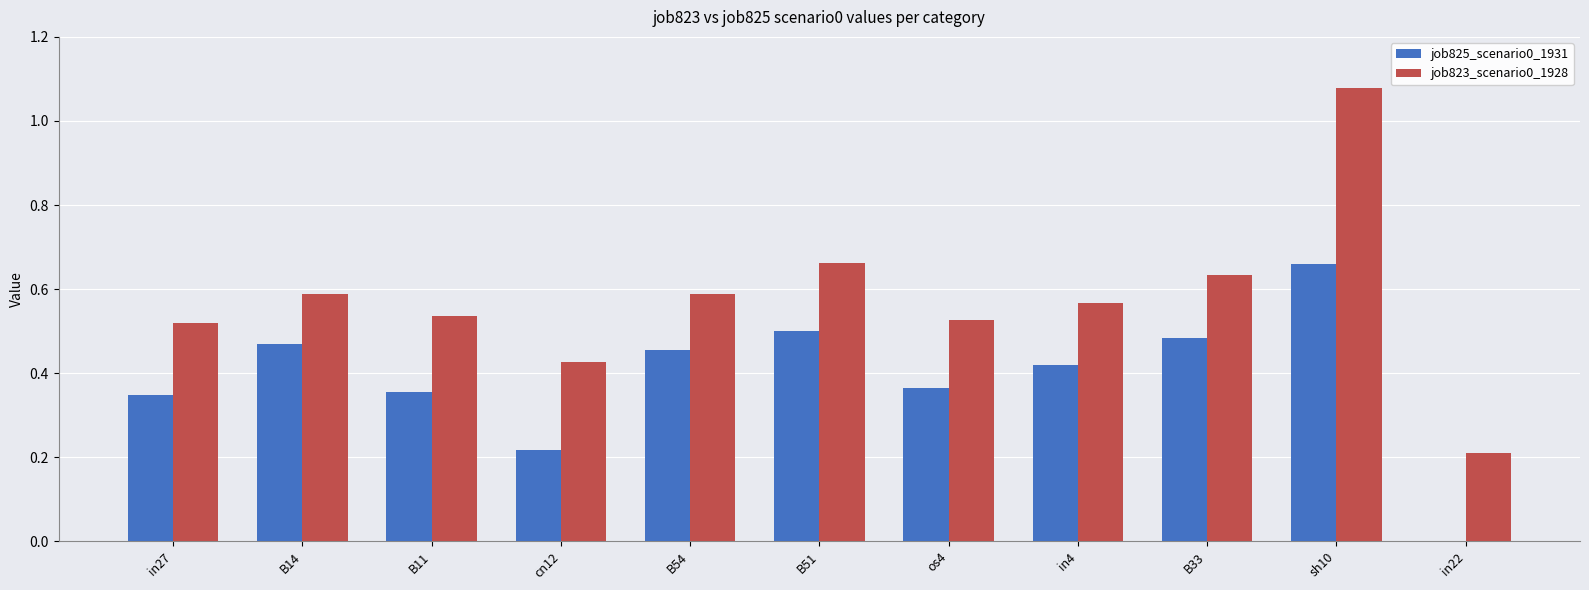

Which series changed the most between B33 and in22?

job825_scenario0_1931